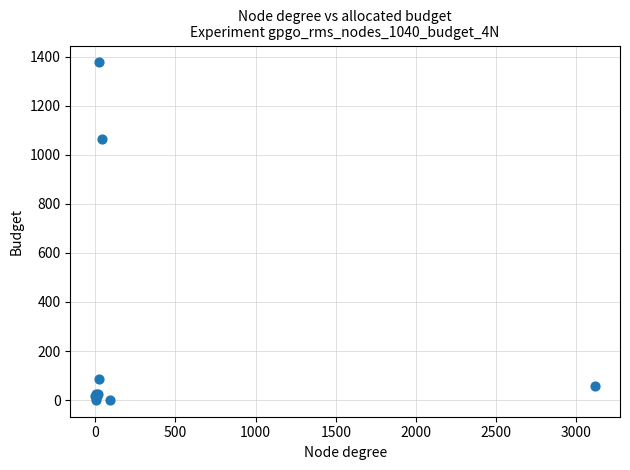

What Y value in the scatter plot is closest to 688?

1065